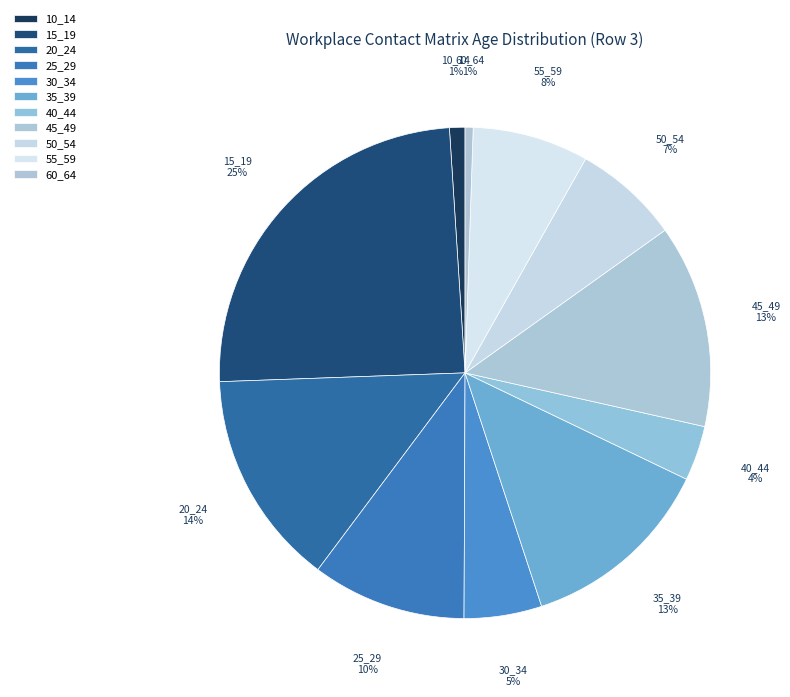

To the nearest percent, what is the difference between the largest and smallest slice percentages?

24%